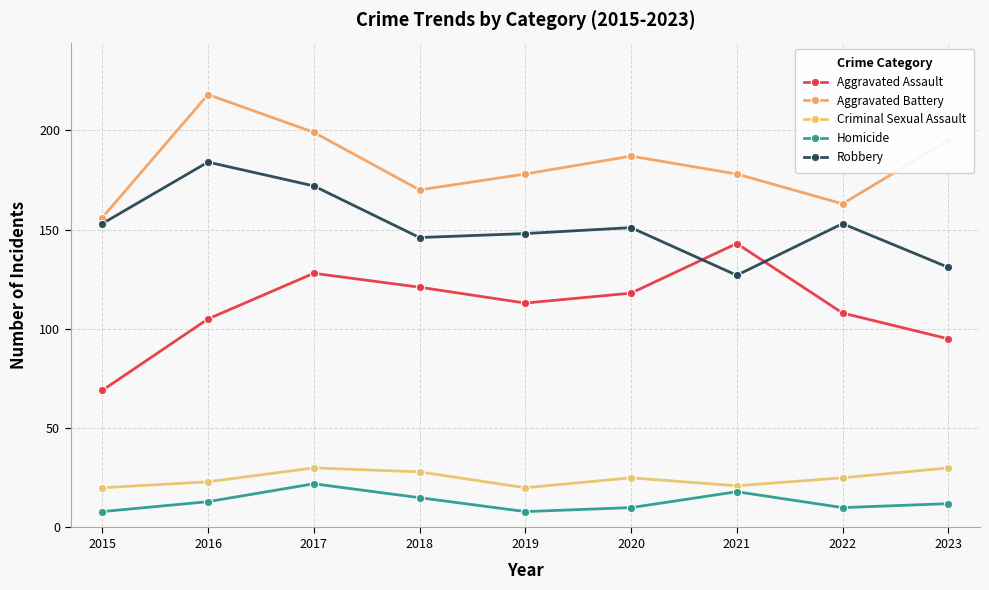

What is the minimum value for Homicide?

8